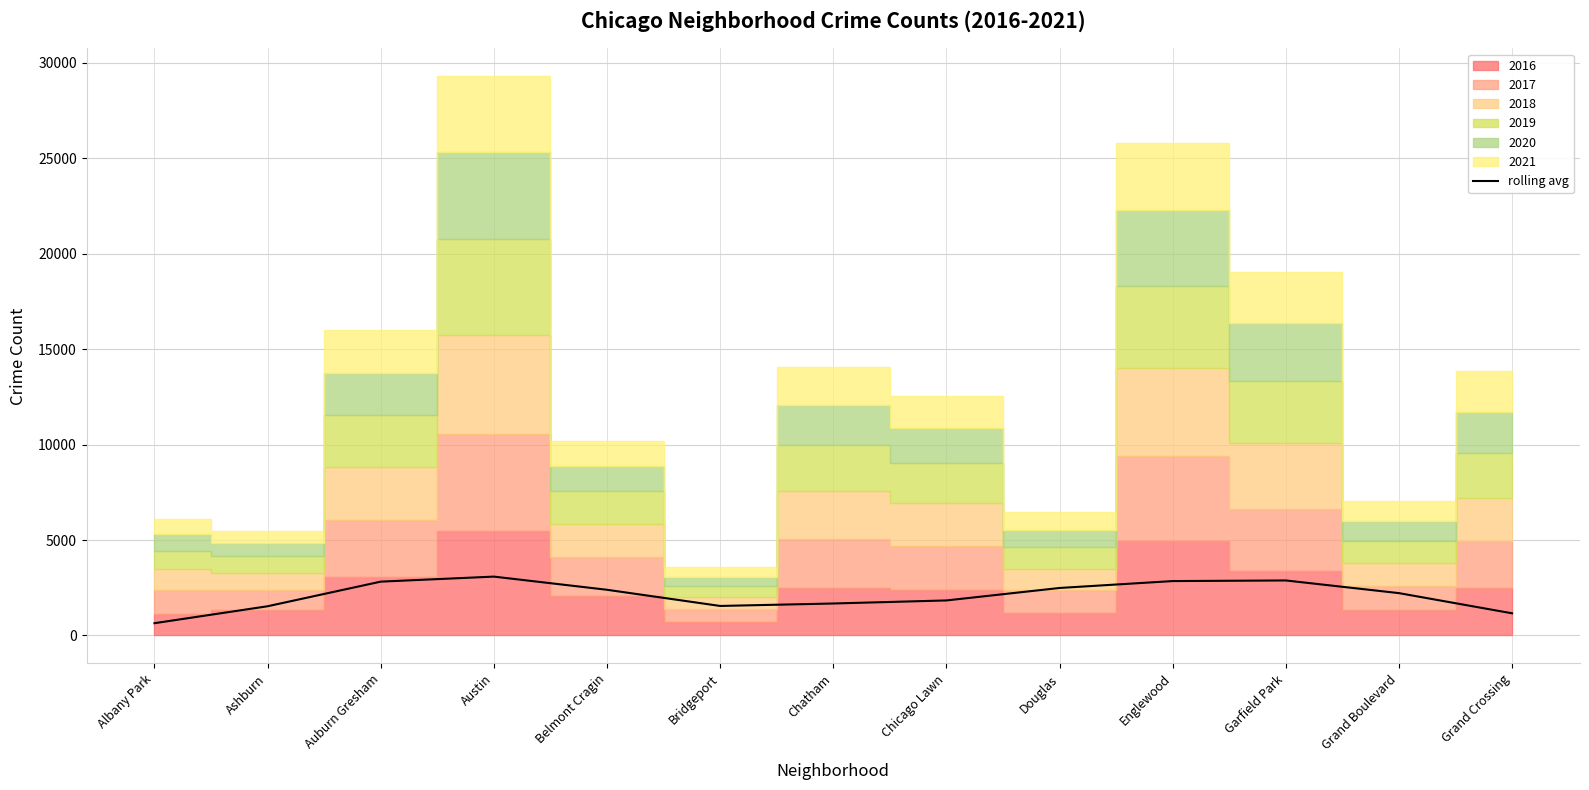

What is the approximate value at Englewood?

2848.8